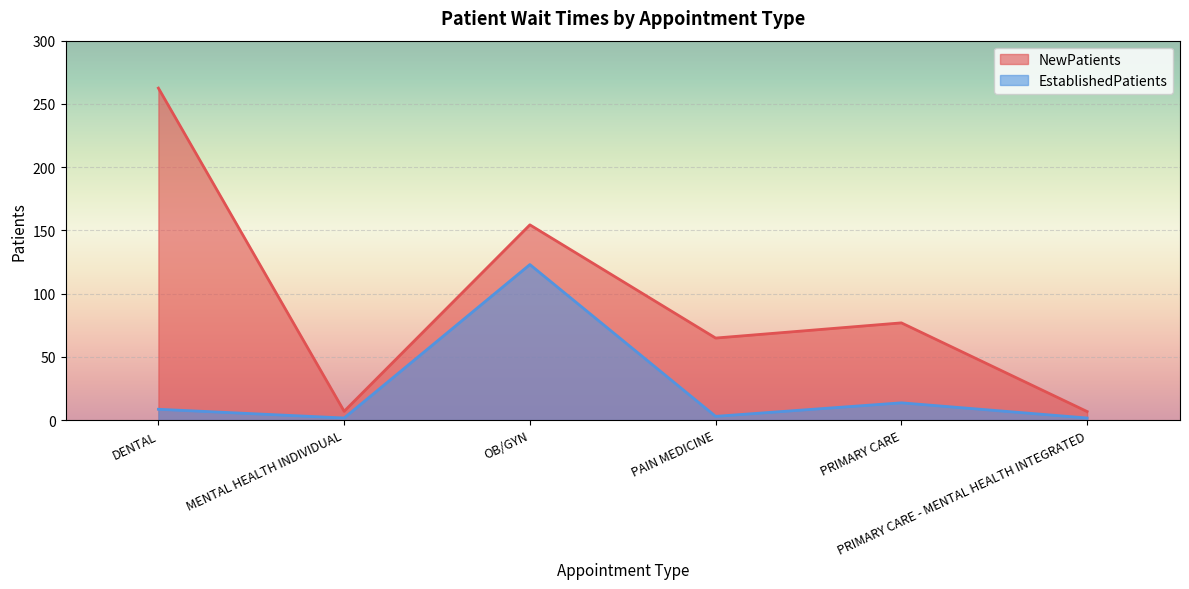

What is the label of the 5th point from the left?

PRIMARY CARE